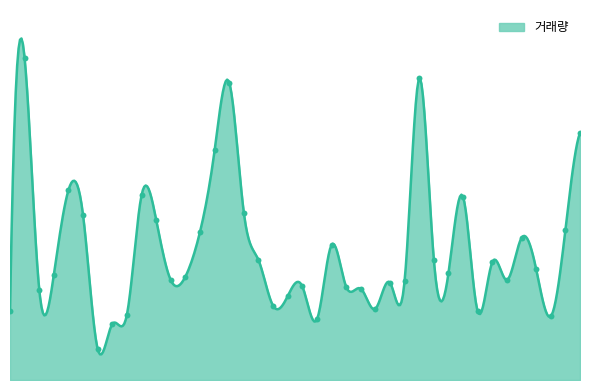

Between 2020-02-26 and 2020-01-15, which is larger?

2020-01-15